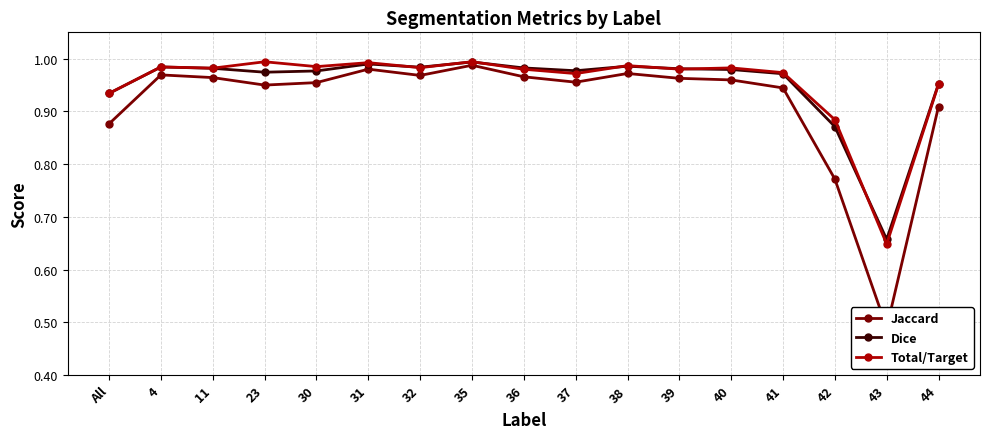

What is the lowest value of the Dice series?

0.7